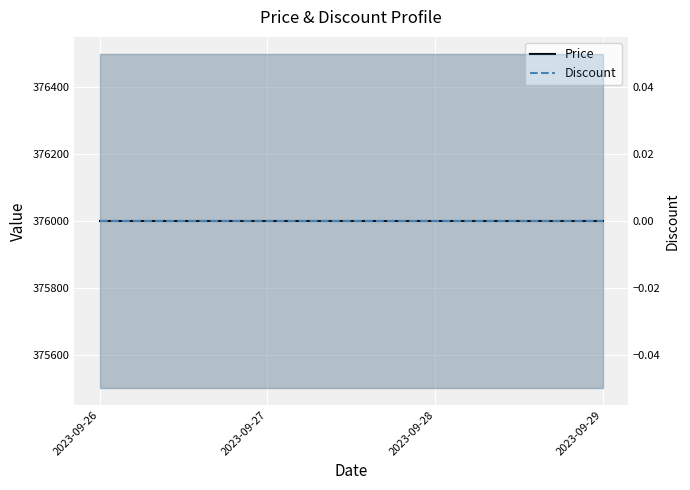

The Price series shows 376000 at 2023-09-29. True or false?

True